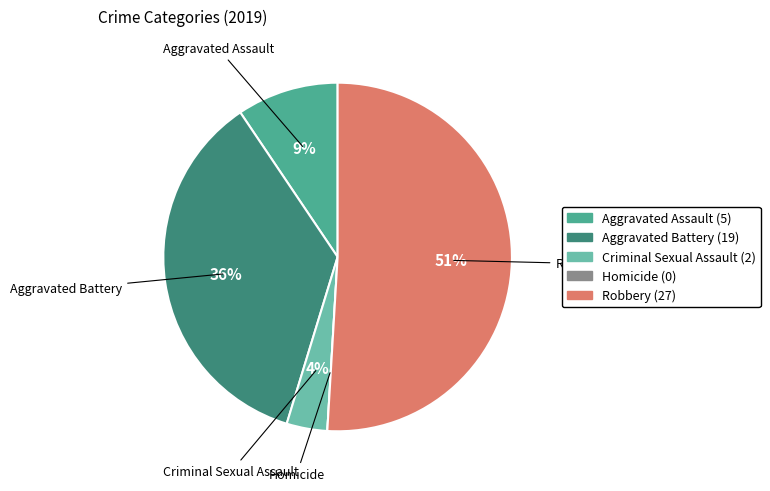

Does Aggravated Battery represent more than half of the total?

No